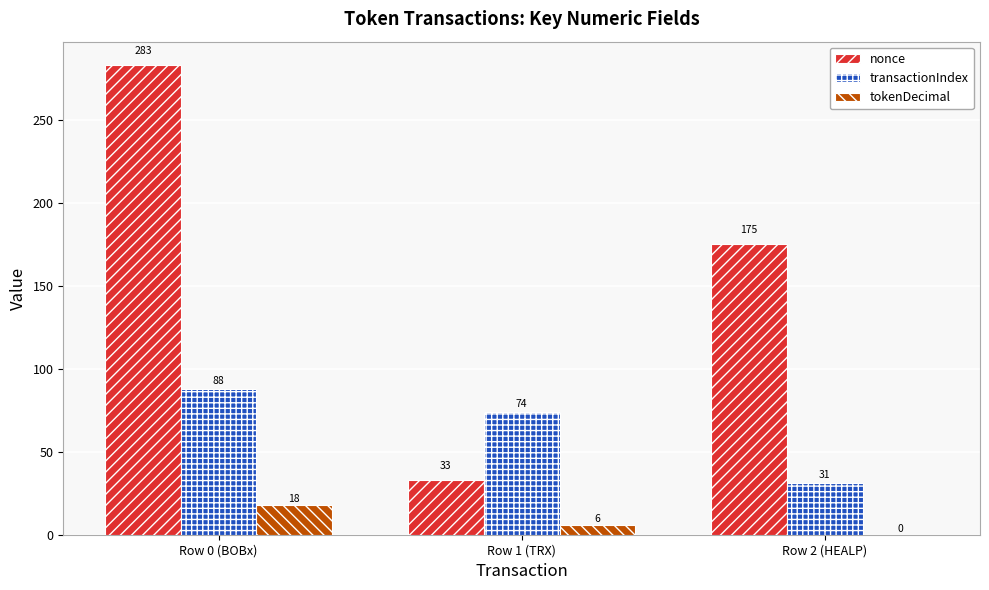

Is it true that transactionIndex equals 31 at Row 2 (HEALP)?

True